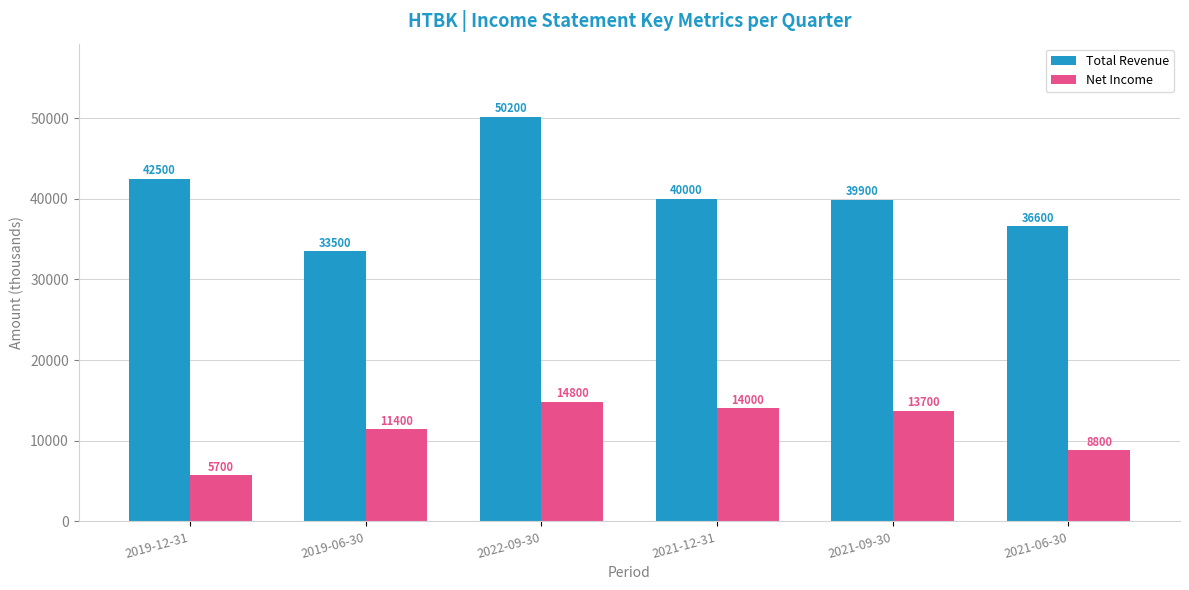

What is the average value of the Net Income series?

11400